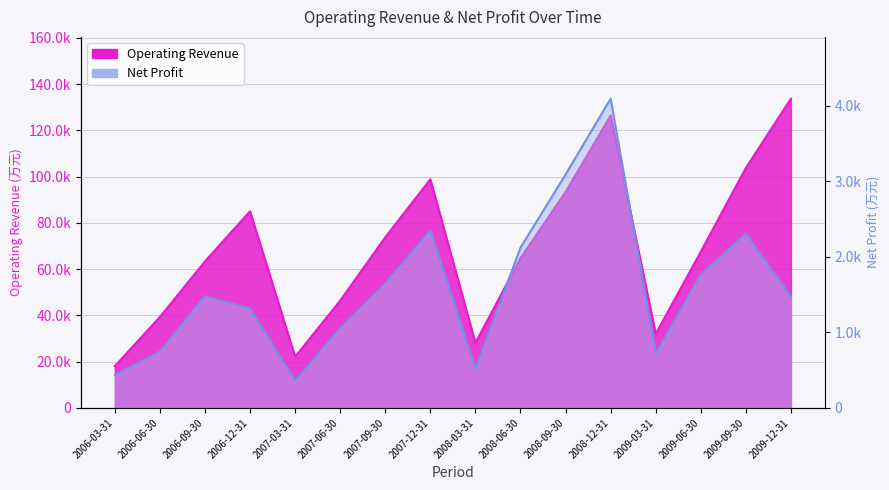

How many interior local valleys does the Net Profit series have?

3